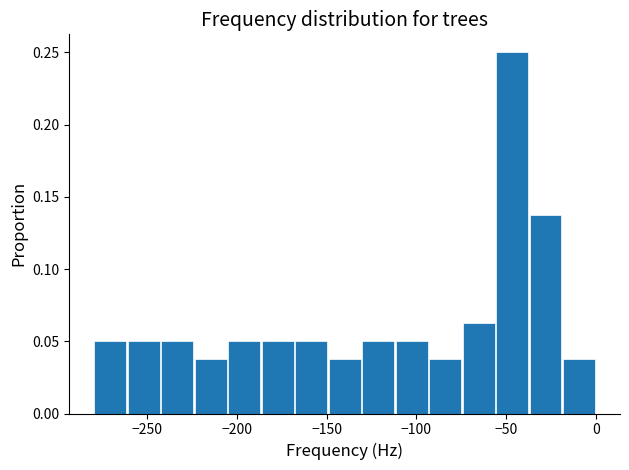

Around what value on the x-axis is the tallest bar? Give the approximate position of its centre, as read against the axis.

-45